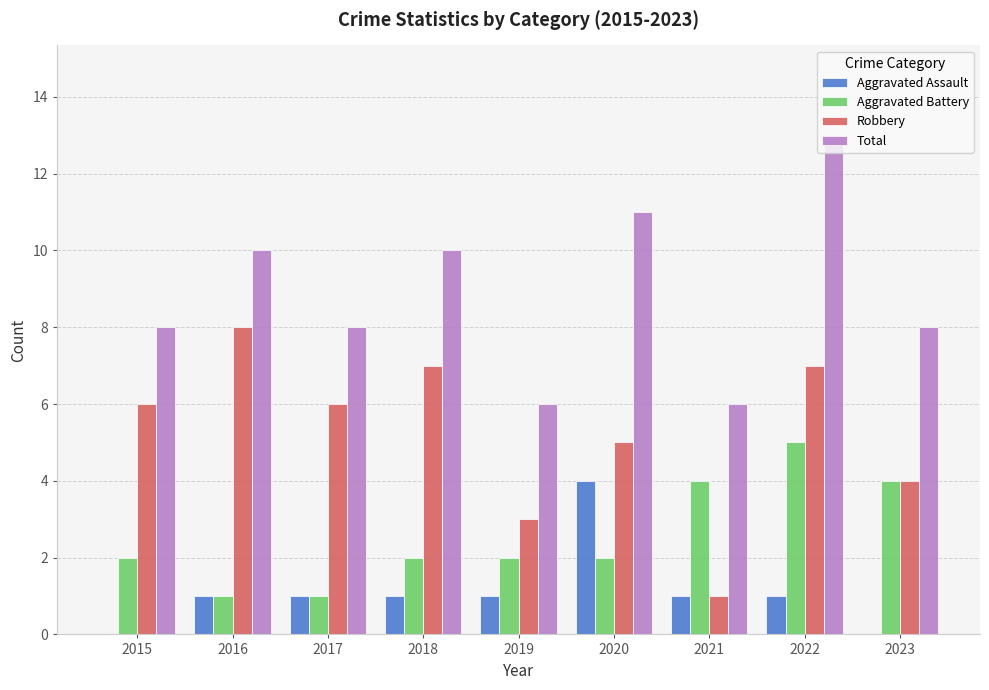

What is the spread (max minus min) of values at 2017?

7